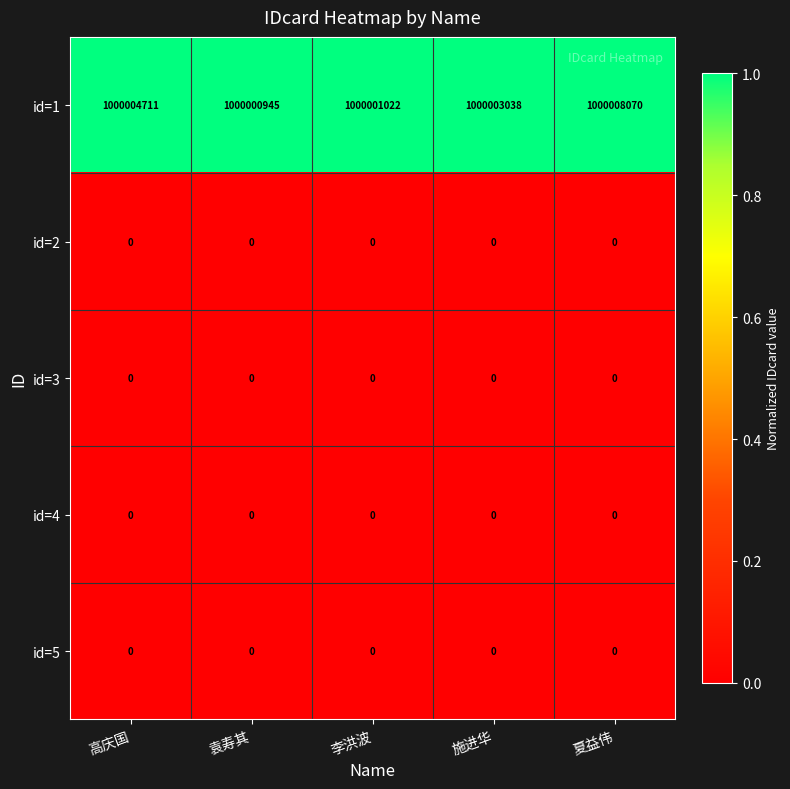

Which series has the largest range (max minus min)?

id=1